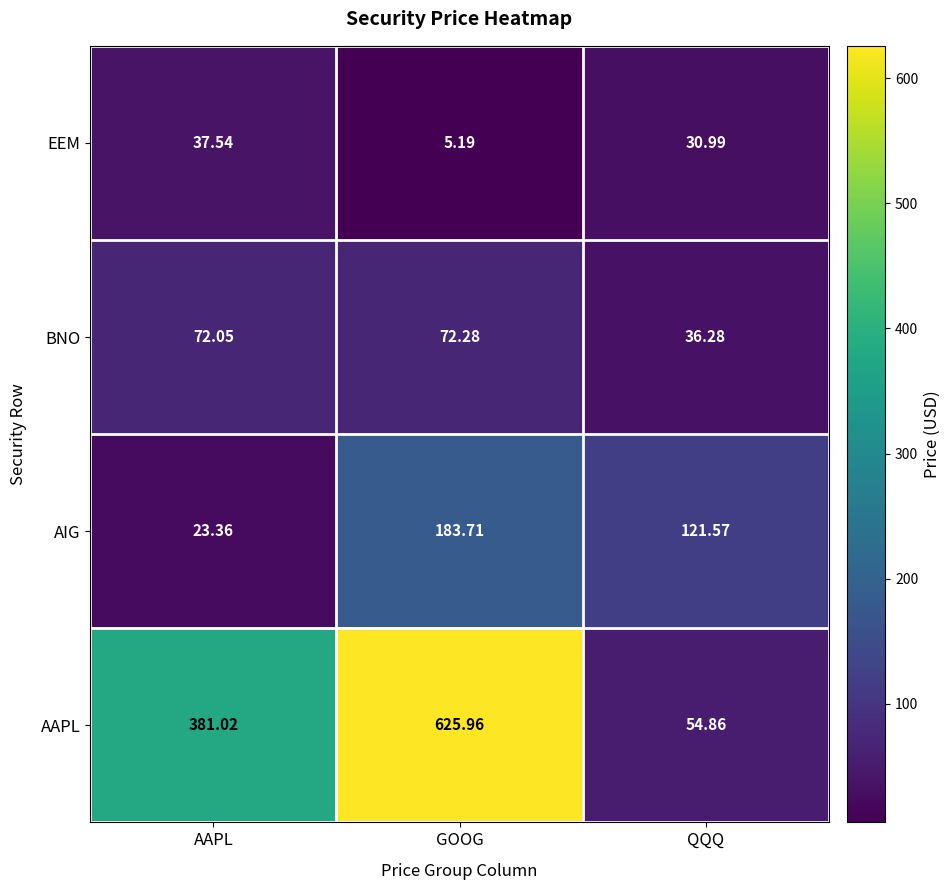

Between GOOG and QQQ, which series saw the biggest shift?

AAPL